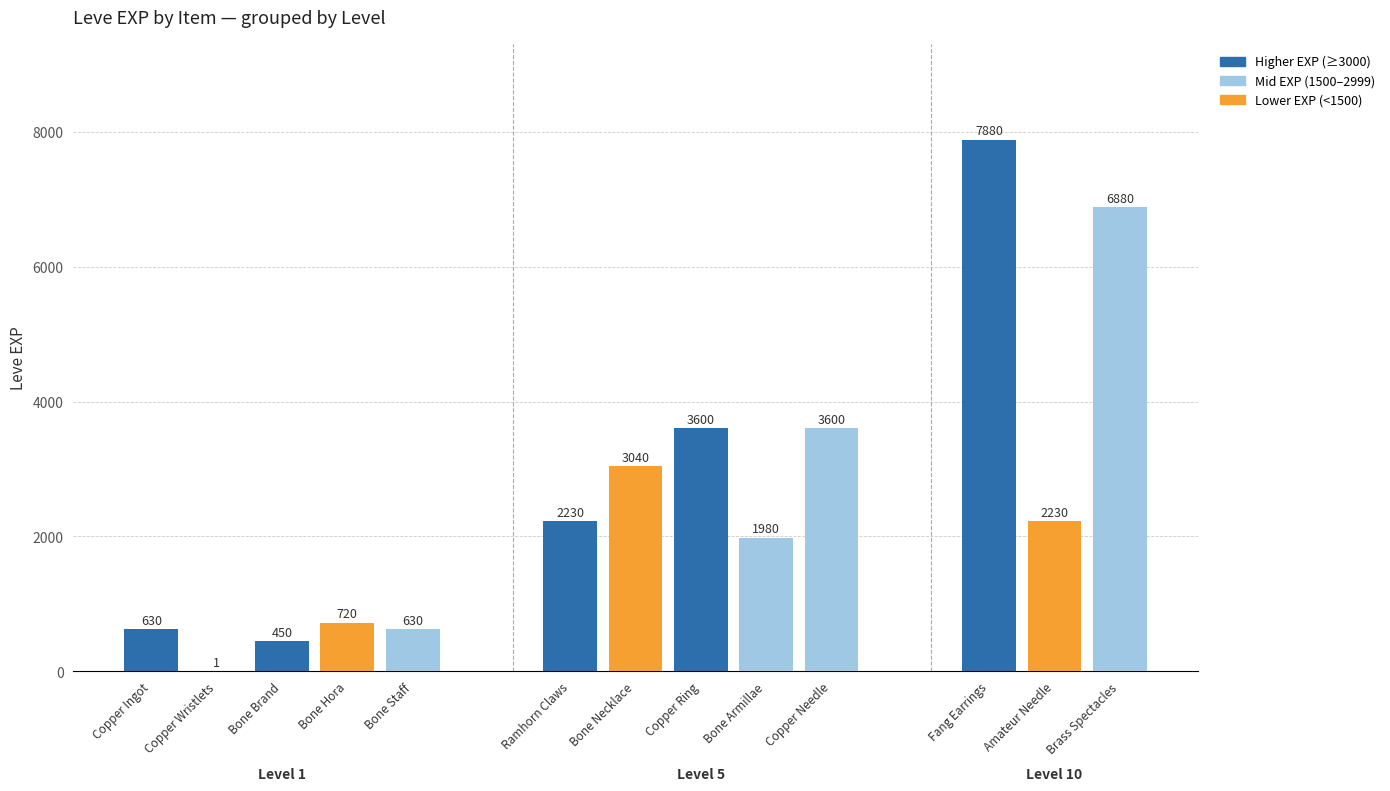

Is it true that the value at Amateur Needle is 2230?

True